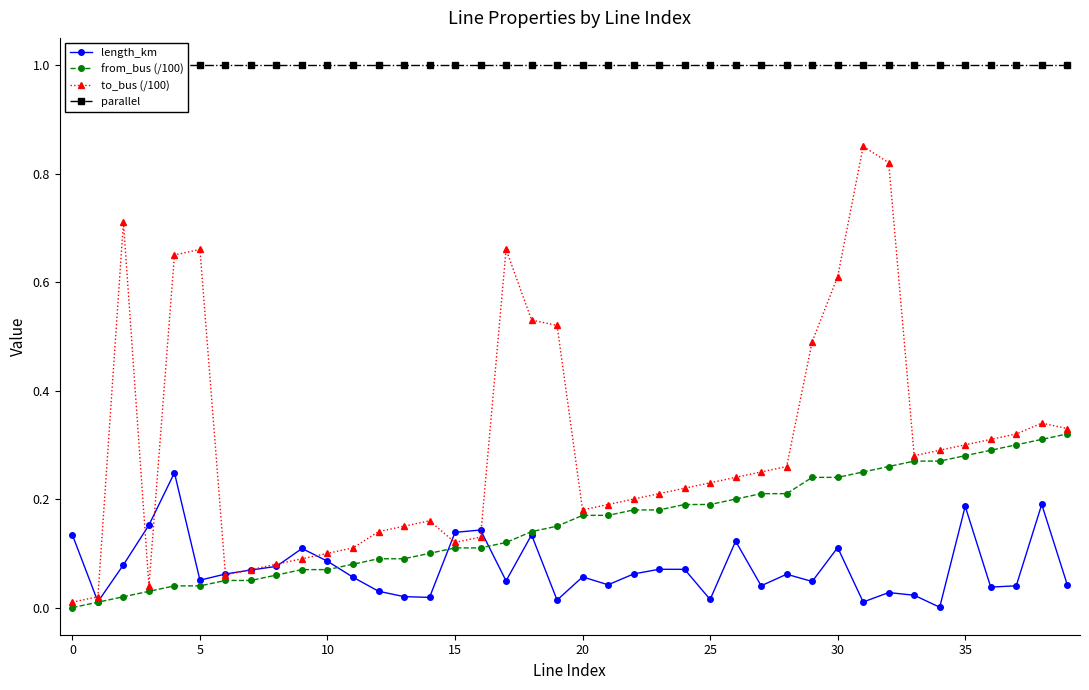

The value of to_bus (/100) at 0 is 0.0. True or false?

True